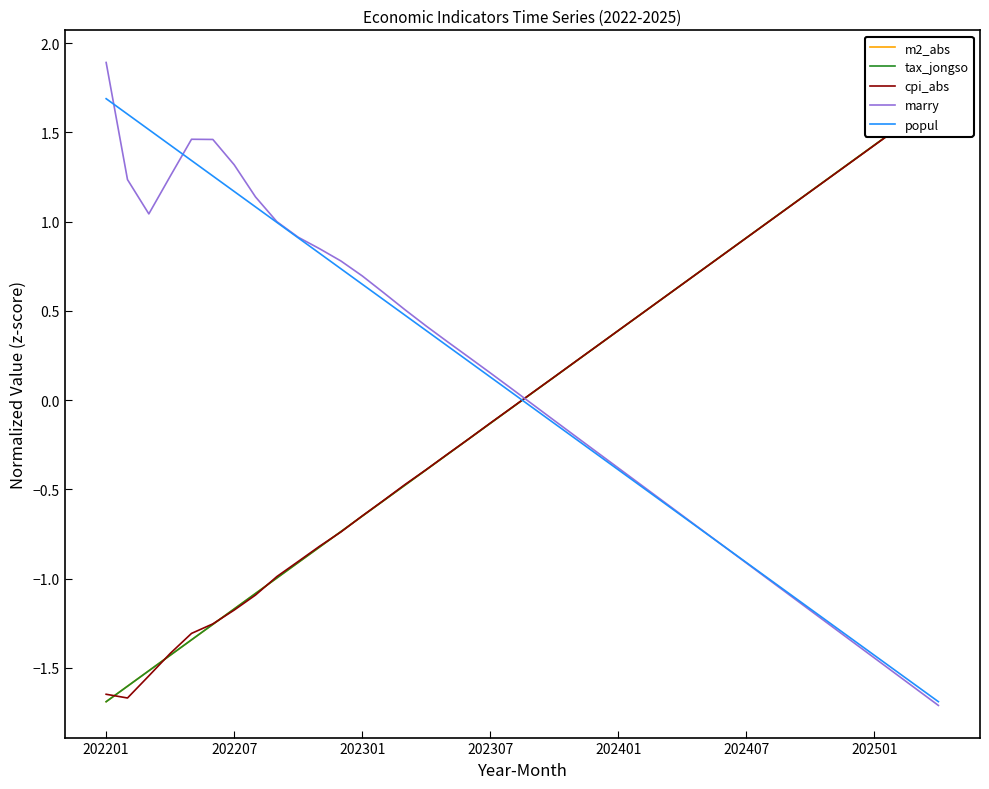

Which category has the highest value in the marry series?

202201